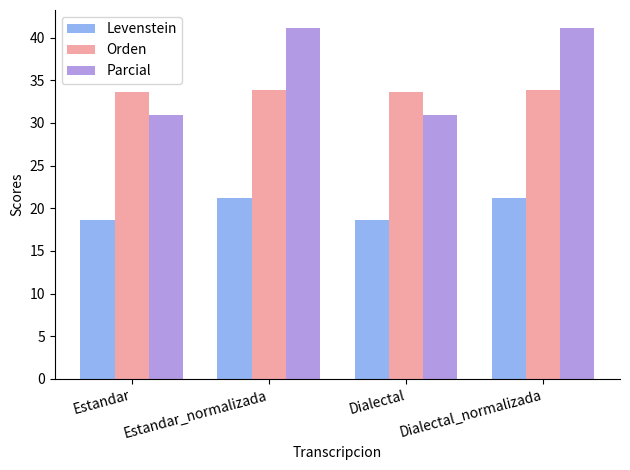

What is the total value across all series at Estandar_normalizada?

96.3